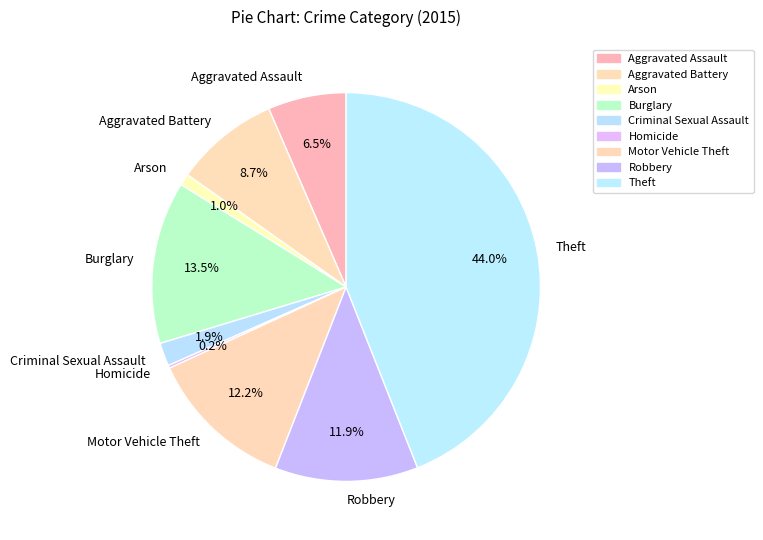

Which slice is the largest?

Theft